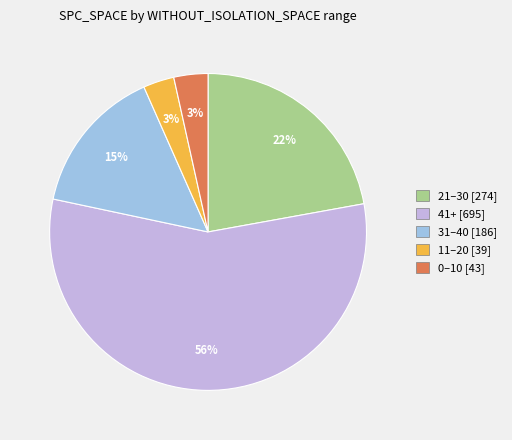

To the nearest percent, what is the average slice percentage?

20%